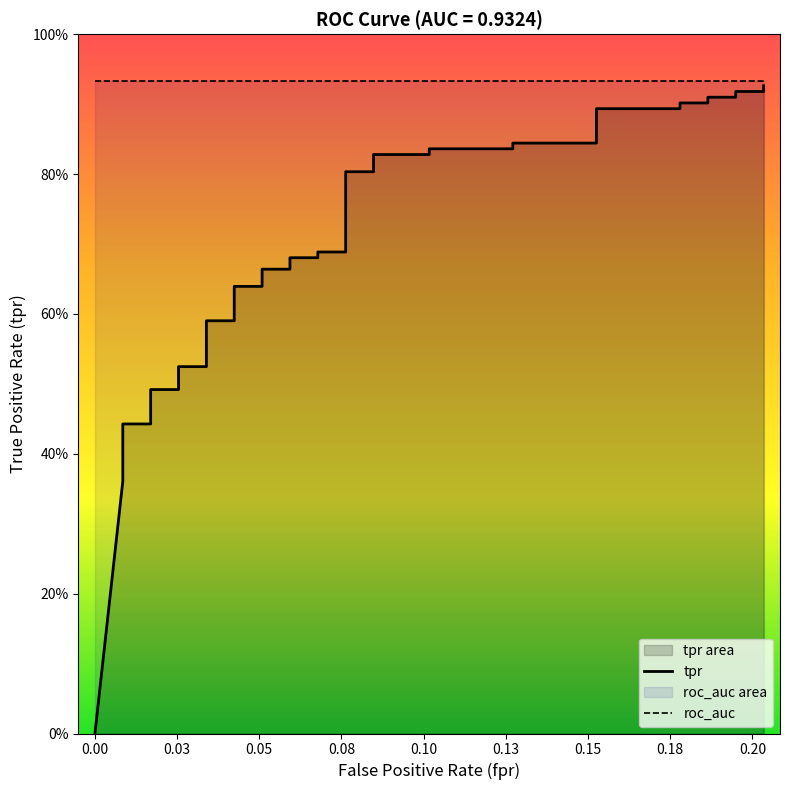

True or false: roc_auc and tpr intersect in this chart.

False